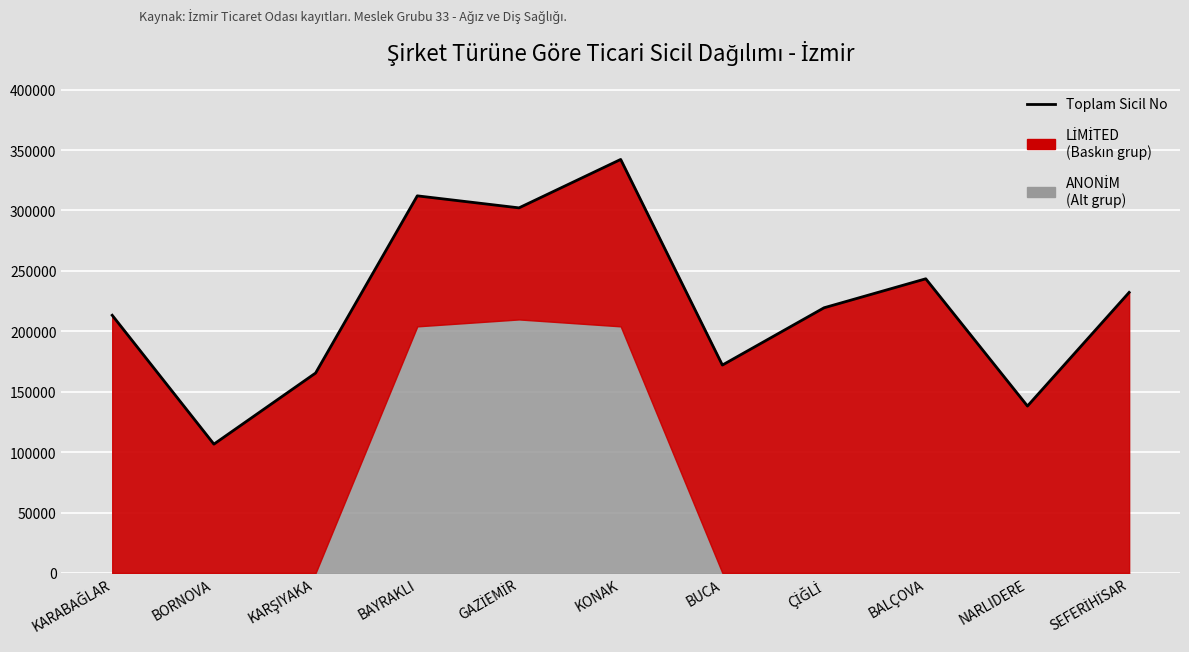

What position from the left is KARABAĞLAR?

1